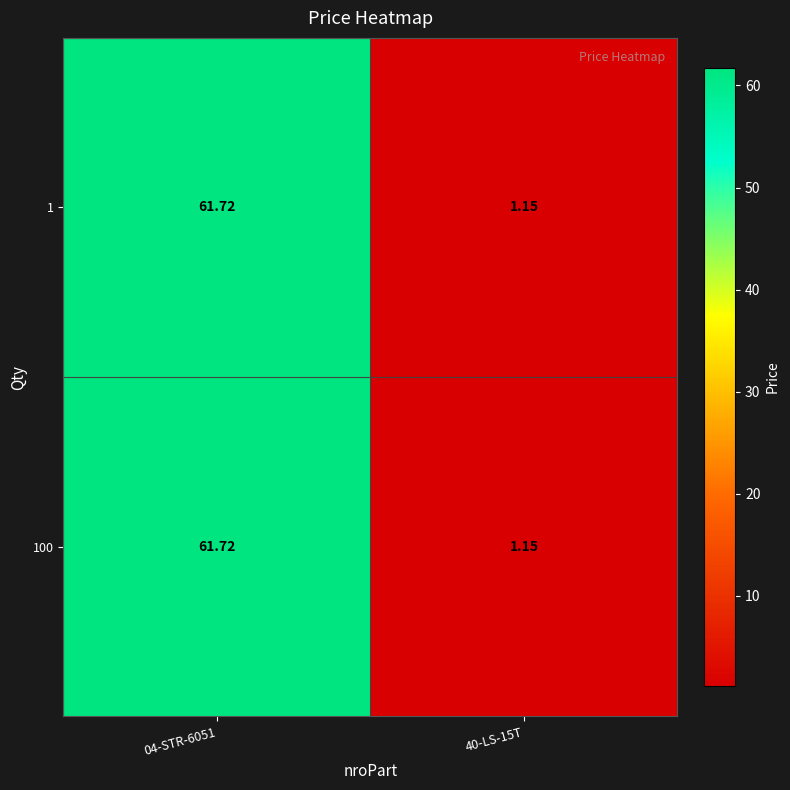

Is the value of 1 at 04-STR-6051 greater than the value of 100 at 40-LS-15T?

Yes